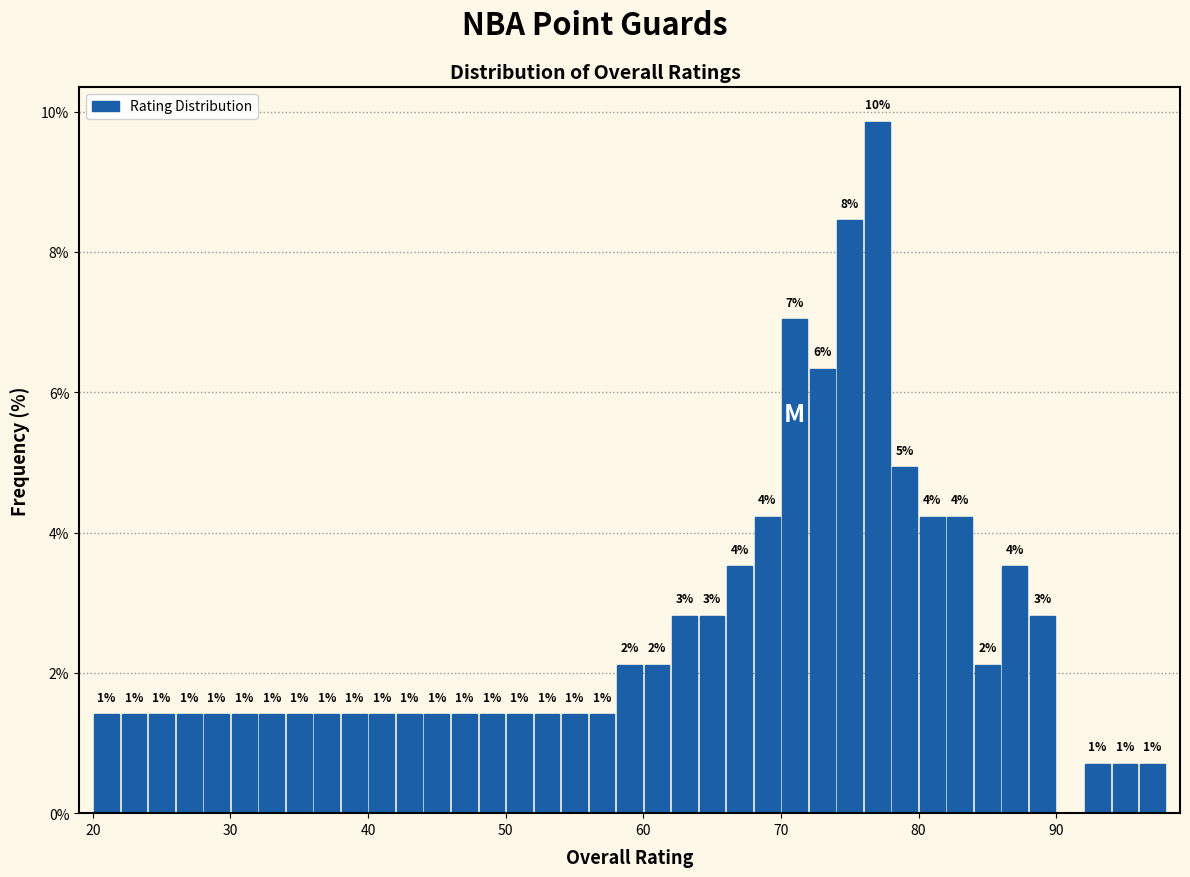

Read against the x-axis, roughly where is the centre of the tallest bar?

77